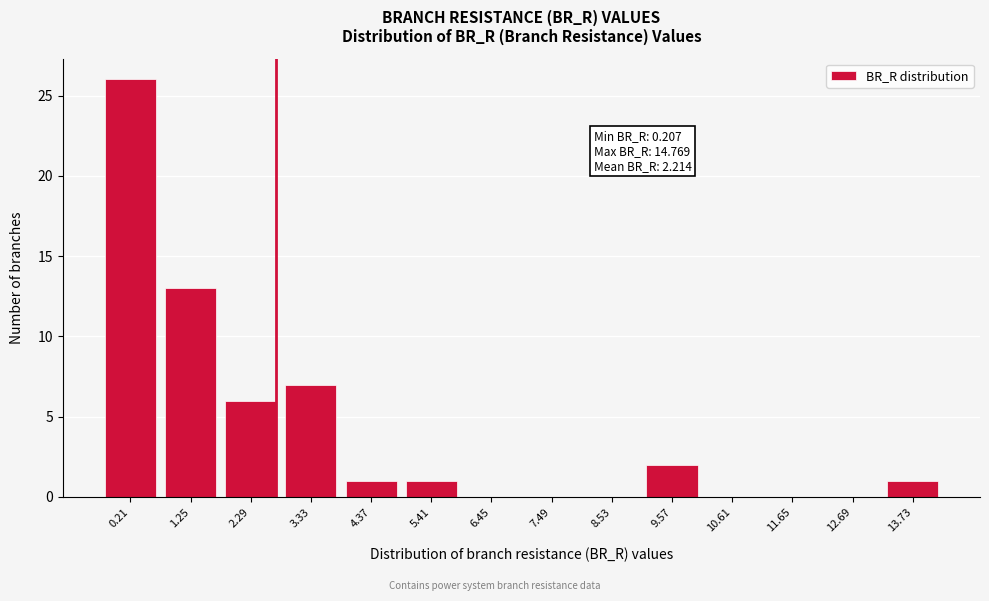

Reading right to left, extract all data points from this chart.

13.73=1	12.69=0	11.65=0	10.61=0	9.57=2	8.53=0	7.49=0	6.45=0	5.41=1	4.37=1	3.33=7	2.29=6	1.25=13	0.21=26